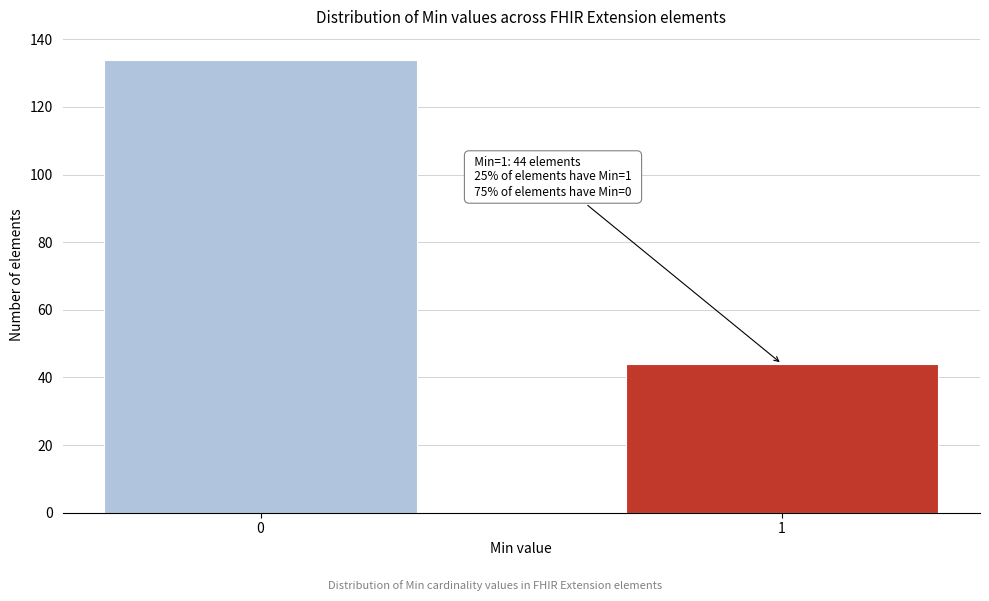

Reading left to right, extract all data points from this chart.

0=134	1=44